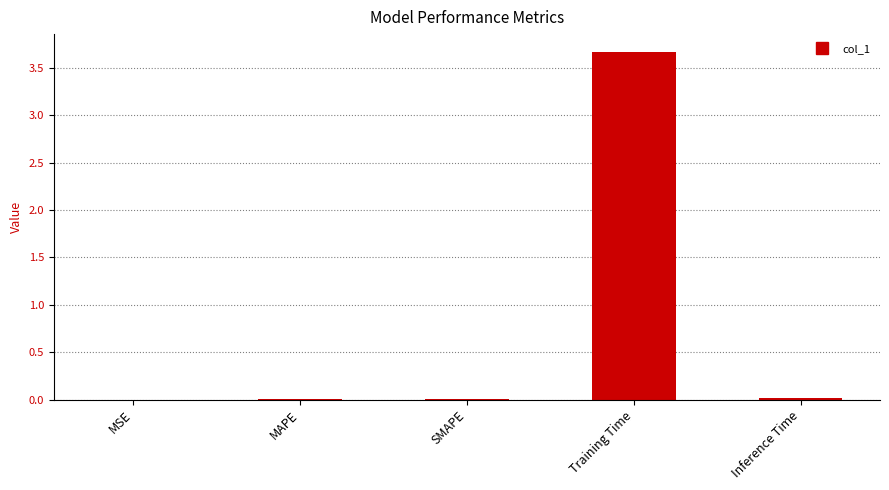

What is the greatest value displayed?

3.7